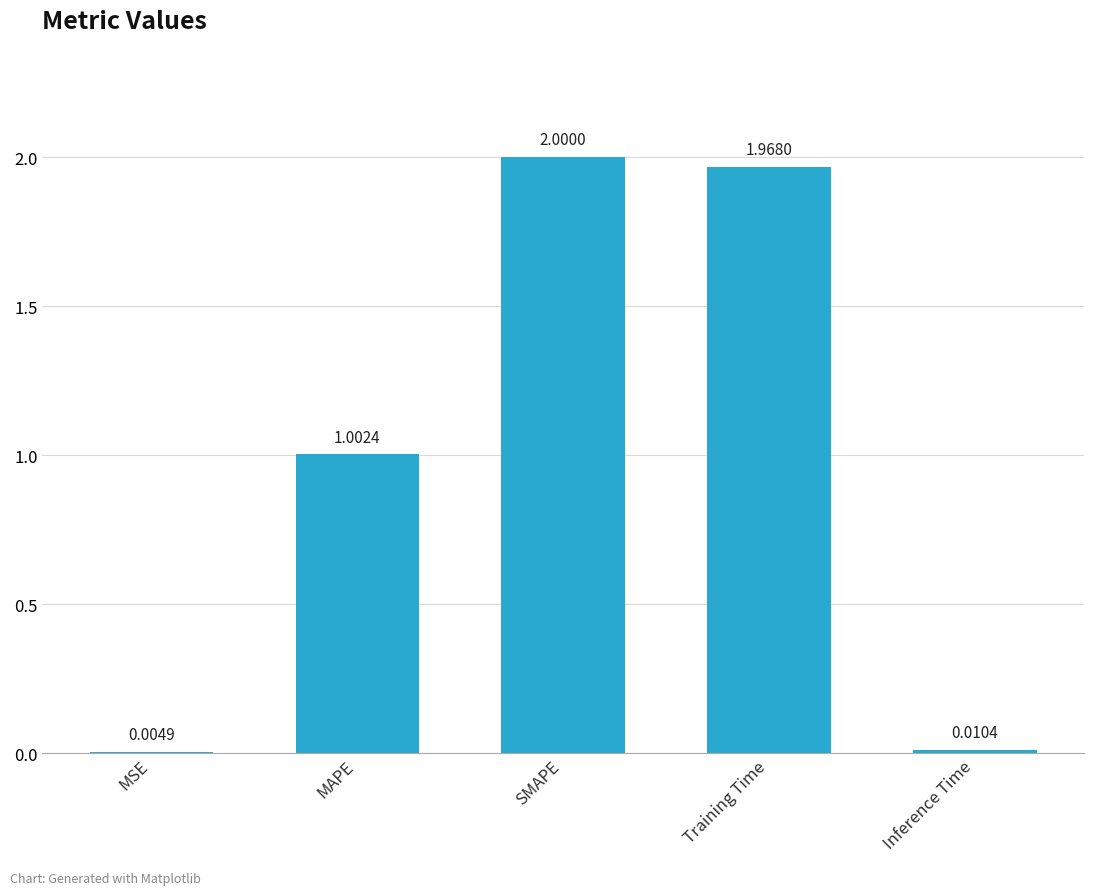

Which label corresponds to the largest value in the chart?

SMAPE